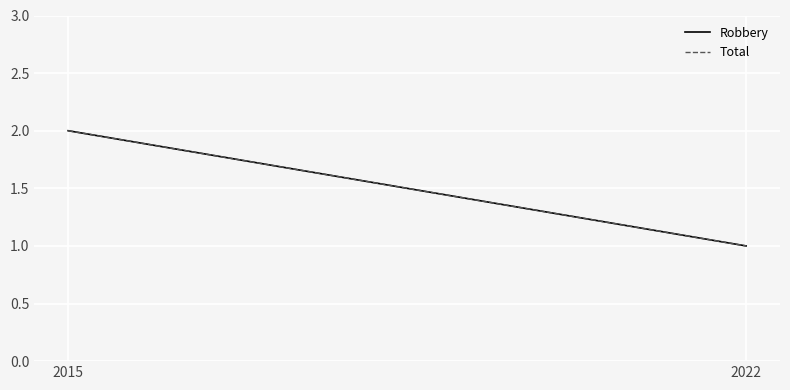

Which has a higher value, 2015 or 2022?

2015